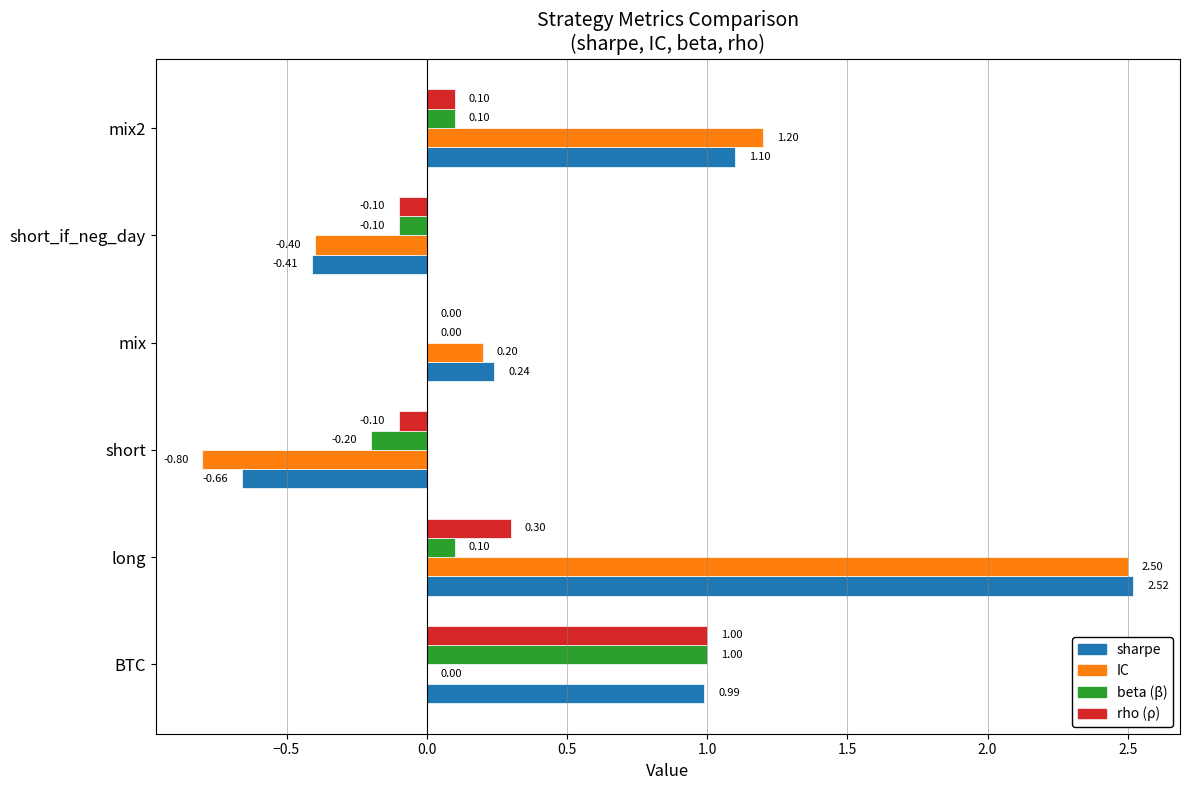

What is the total value across all series at BTC?

3.0